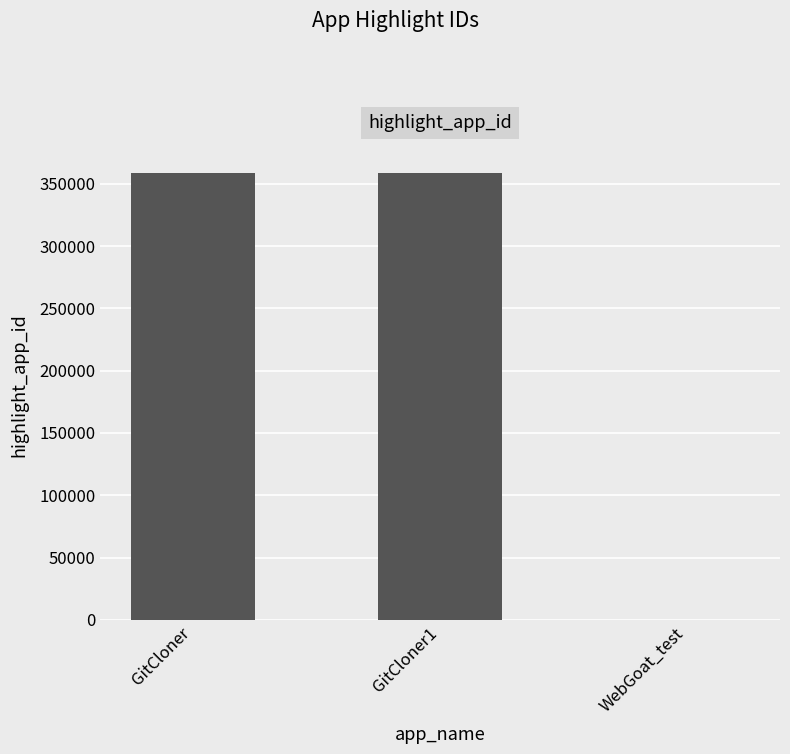

At which label is the value closest to 179389?

GitCloner